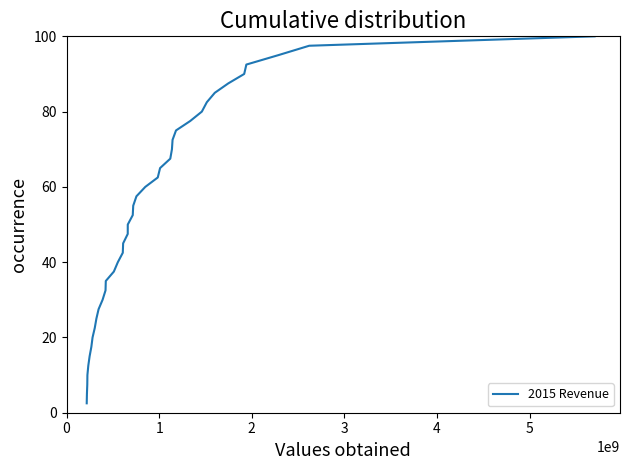

What is the maximum value shown in the chart?

100.0